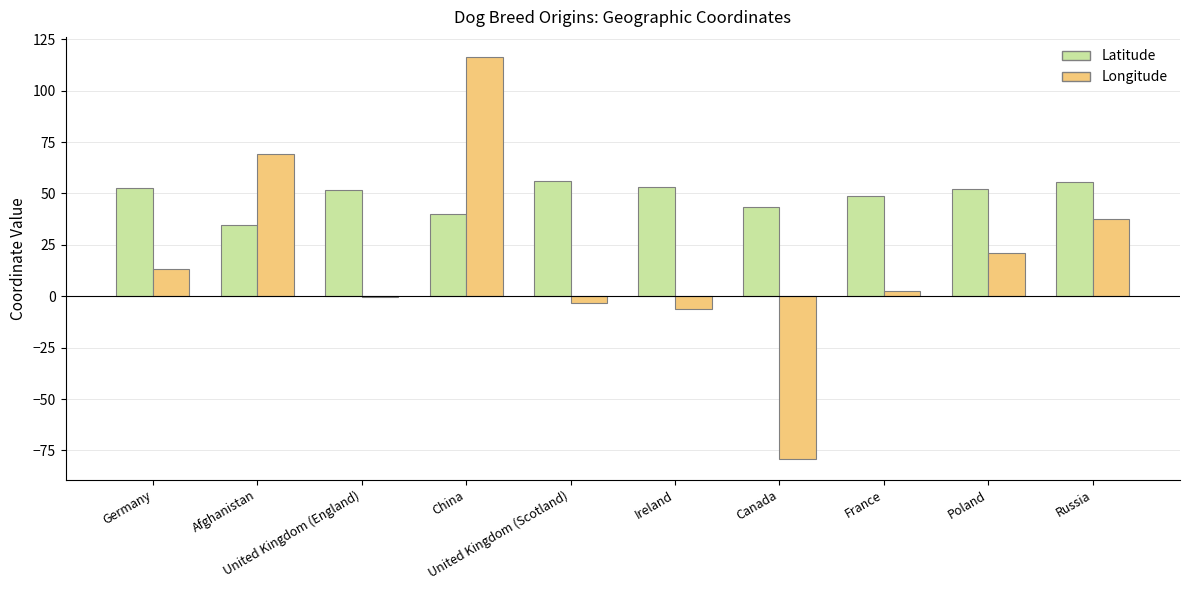

What is the greatest value displayed?

116.4